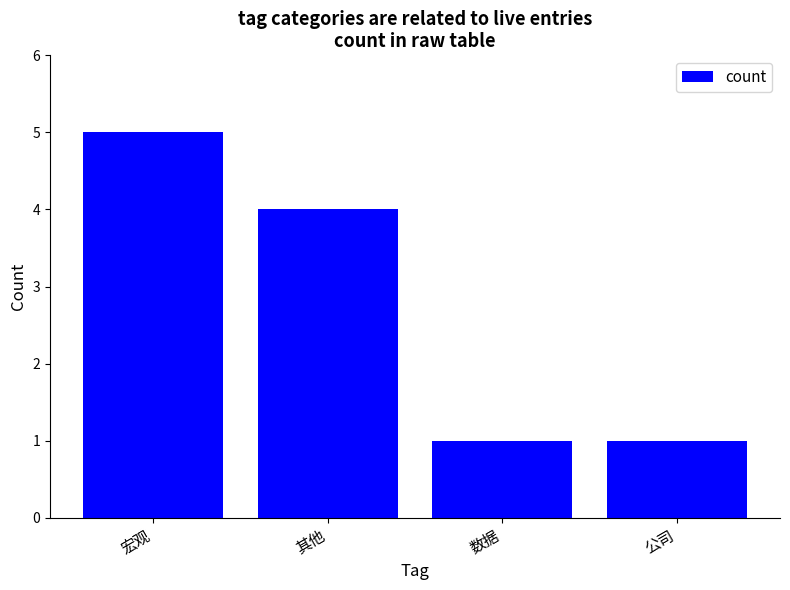

How many values are below 4?

2